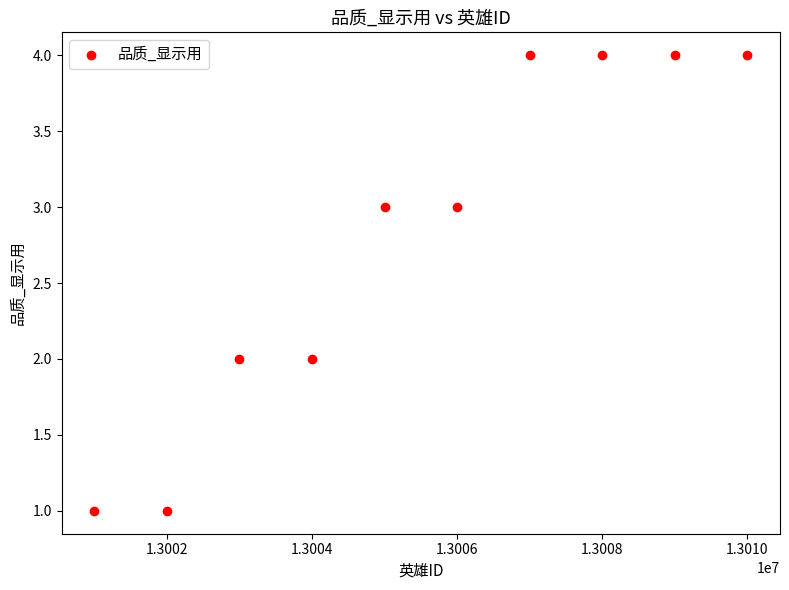

What is the average X value?

13005500